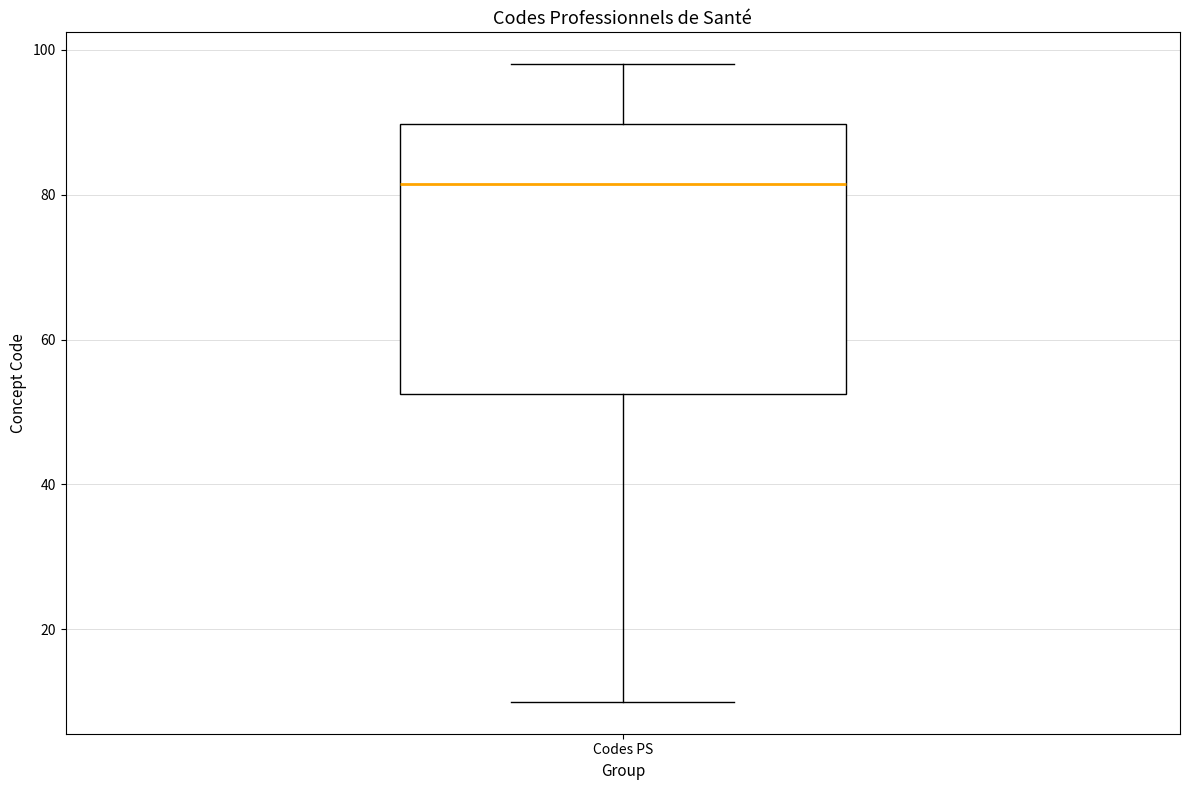

Where is the upper edge of the box for Codes PS on the y-axis? The values are not printed on the chart, so give them approximately, as read against the axis.

90